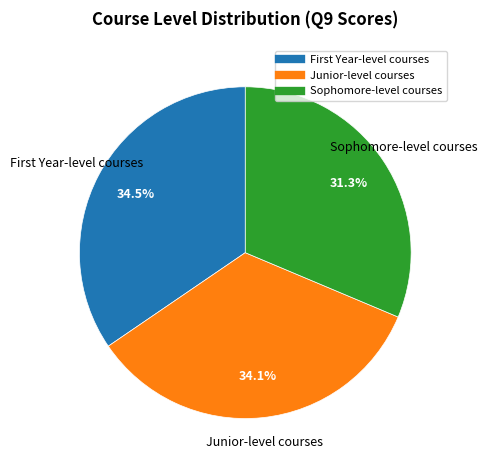

Which category has the smallest portion of the pie?

Sophomore-level courses